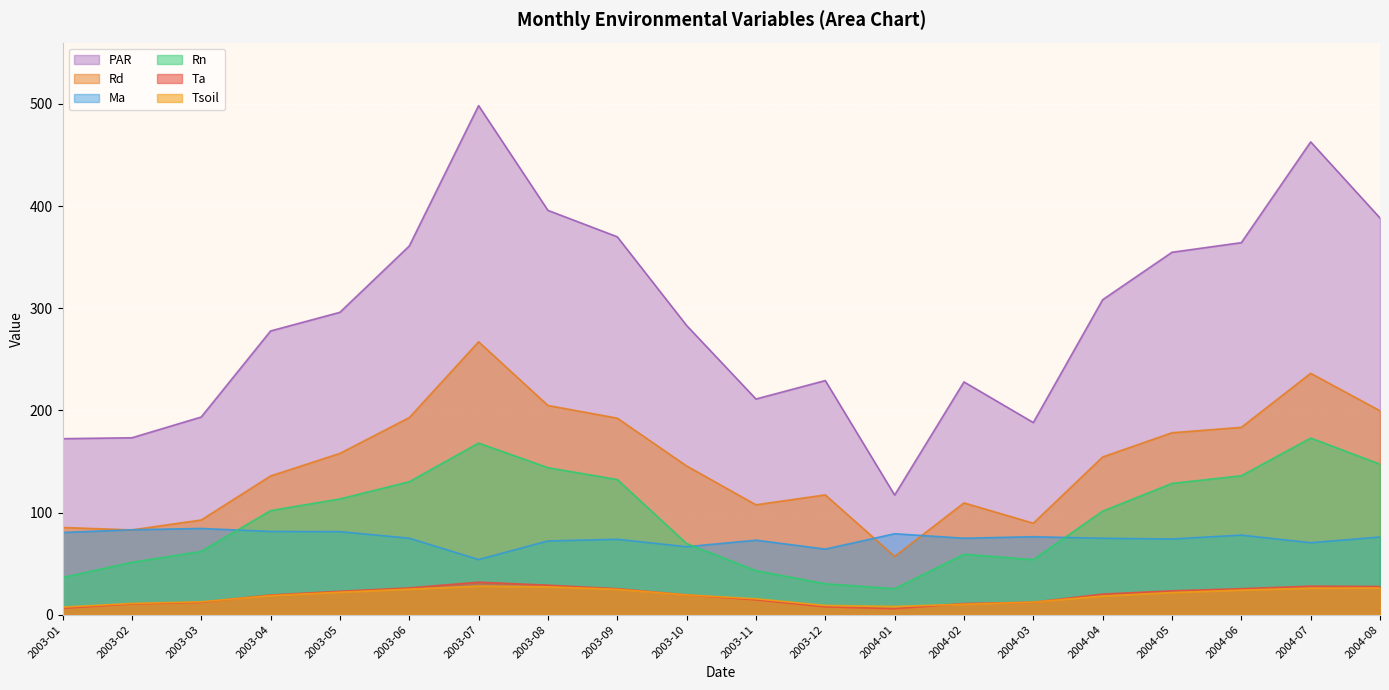

Does the chart display data point markers on the line(s)?

No